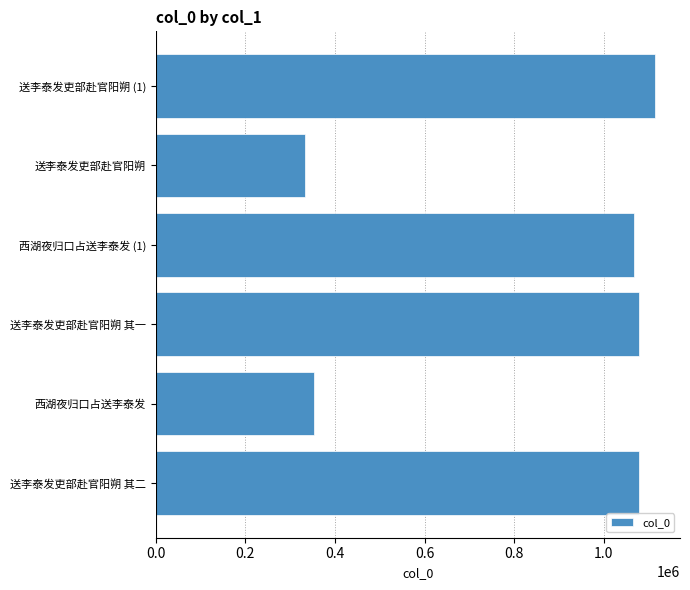

Approximately how many times larger is the value at 西湖夜归口占送李泰发 (1) compared to 送李泰发吏部赴官阳朔 其二?

1.0